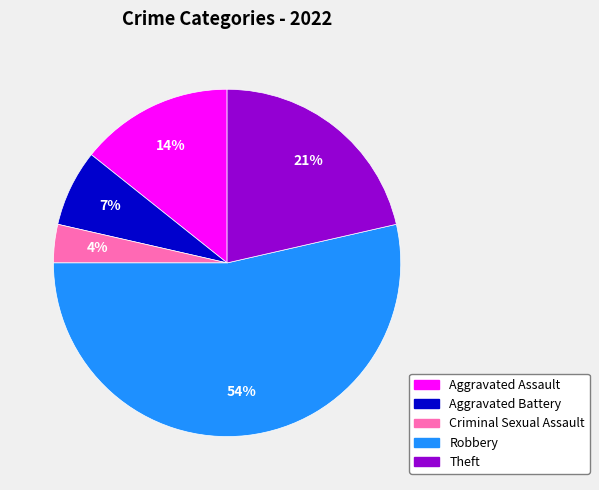

Is there any slice that represents more than half of the pie?

Yes